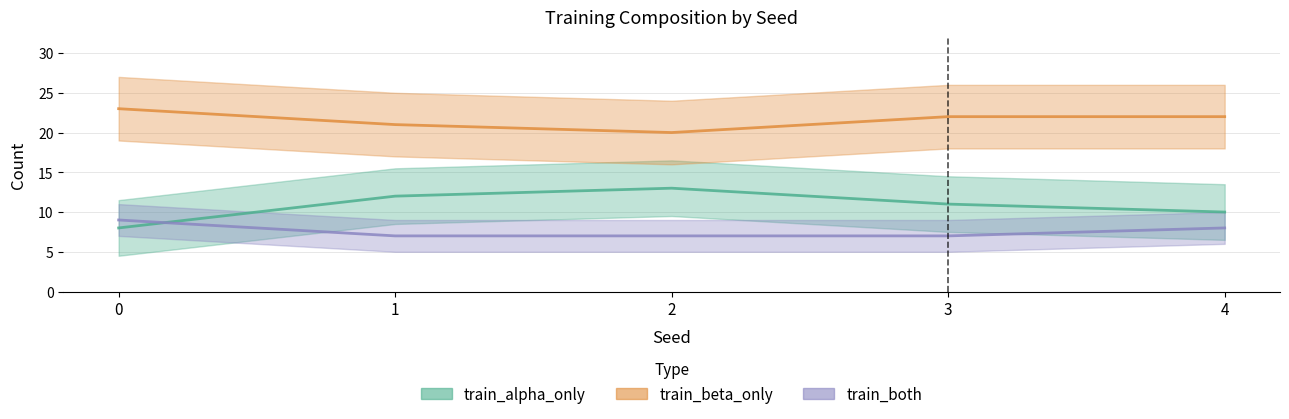

The train_beta_only series shows 5 at 0. True or false?

False